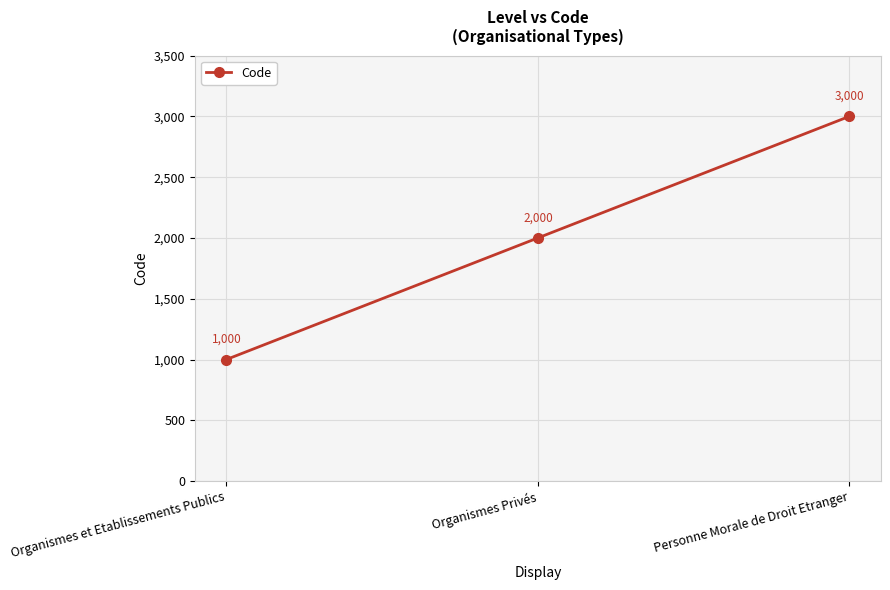

Rank the categories by value from lowest to highest.

Organismes et Etablissements Publics, Organismes Privés, Personne Morale de Droit Etranger